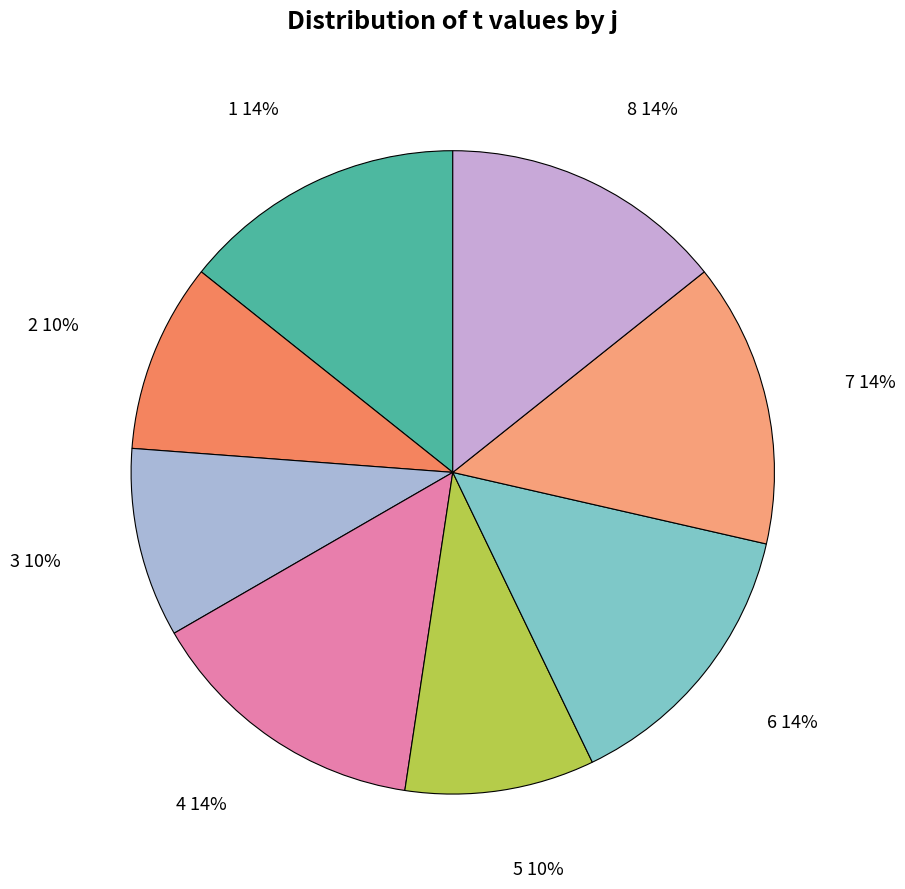

Which slice is the largest?

1